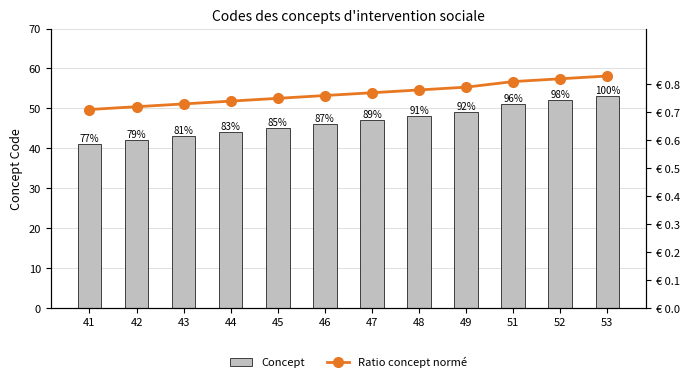

Between 43 and 44, which series saw the biggest shift?

Concept